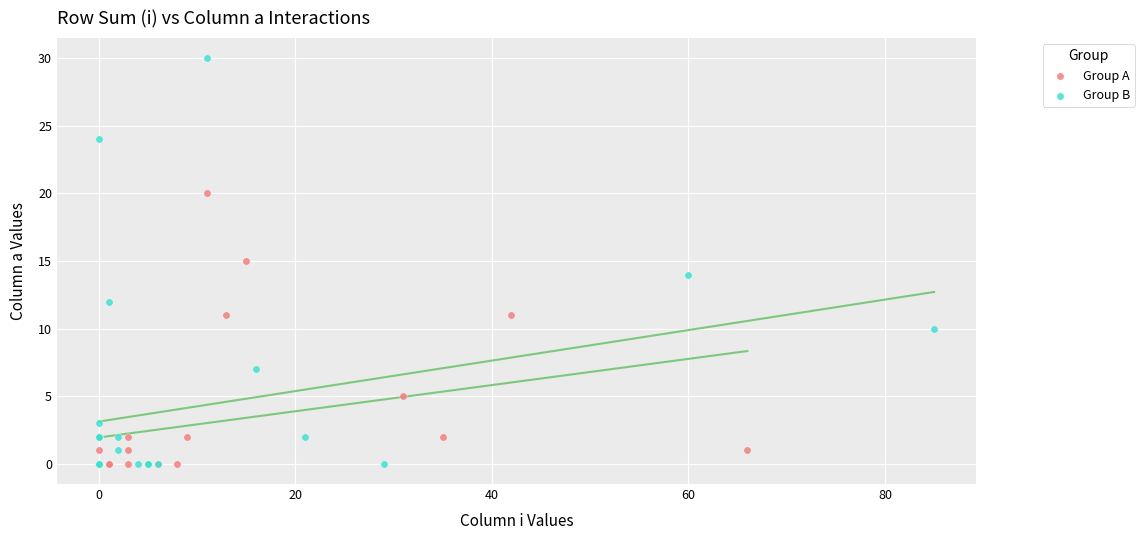

Which series contains the highest Y value?

Group B